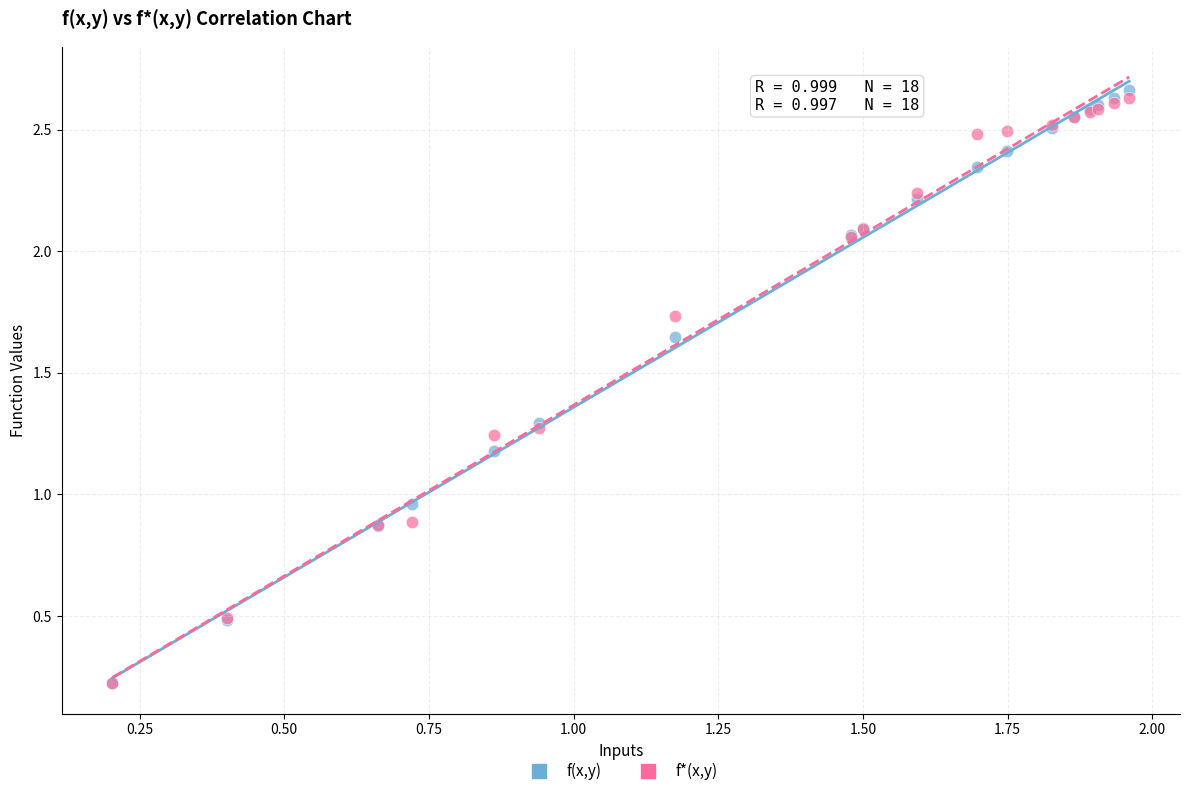

What are all the series names shown in the legend?

f(x,y), f*(x,y)